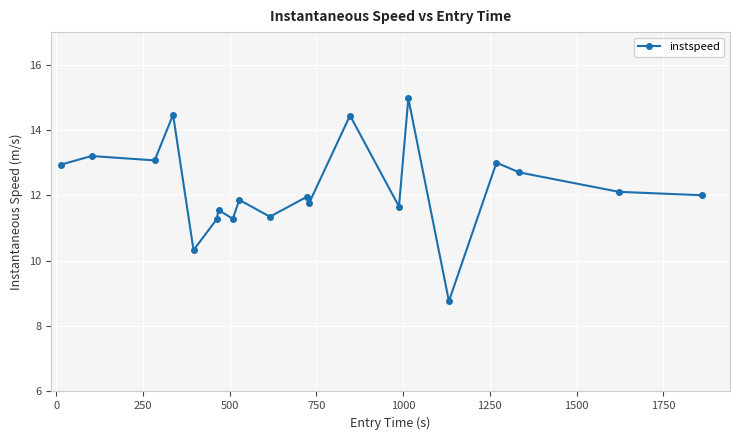

What is the greatest value displayed?

15.0